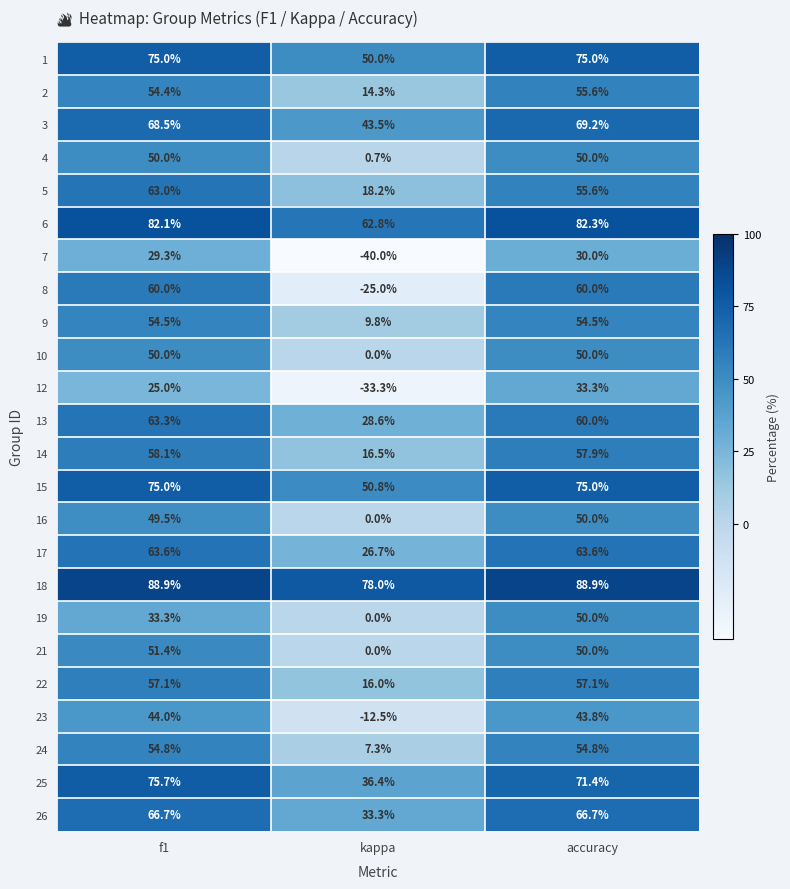

At how many categories does at least one series exceed 0?

3